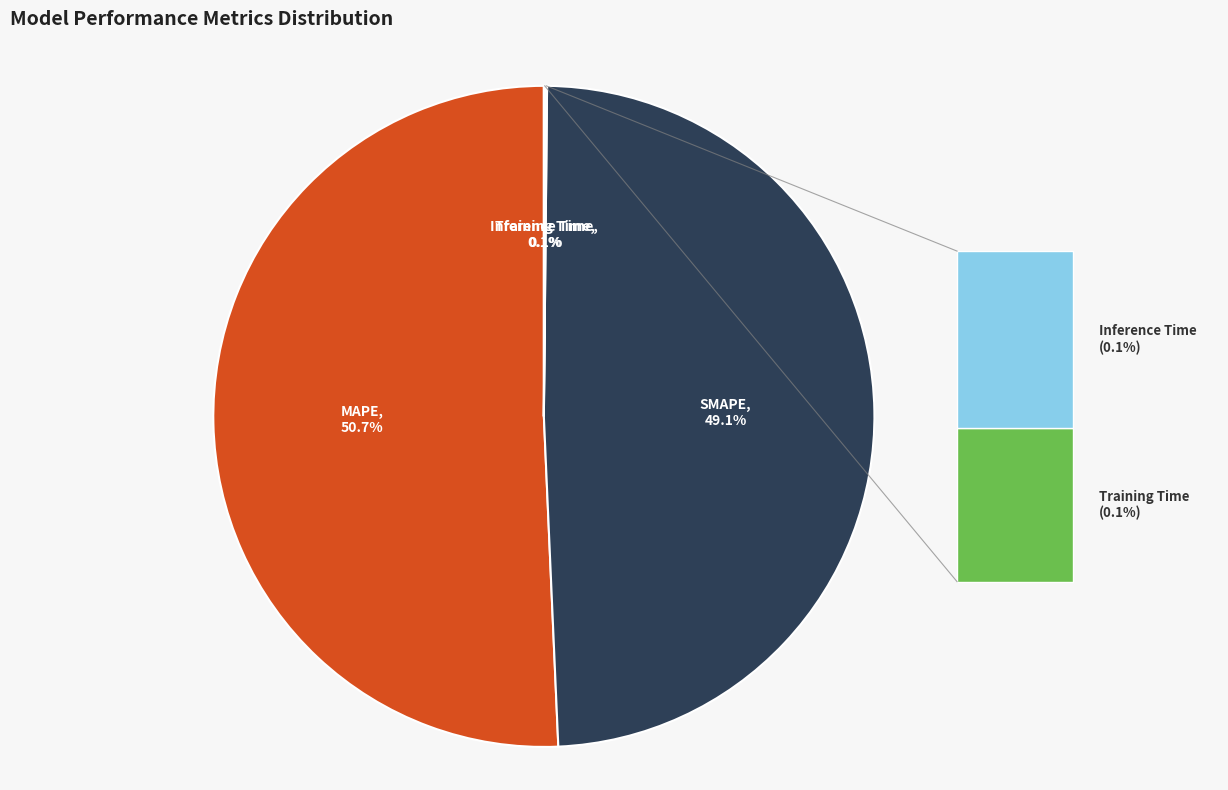

Is there a majority slice in this chart?

Yes